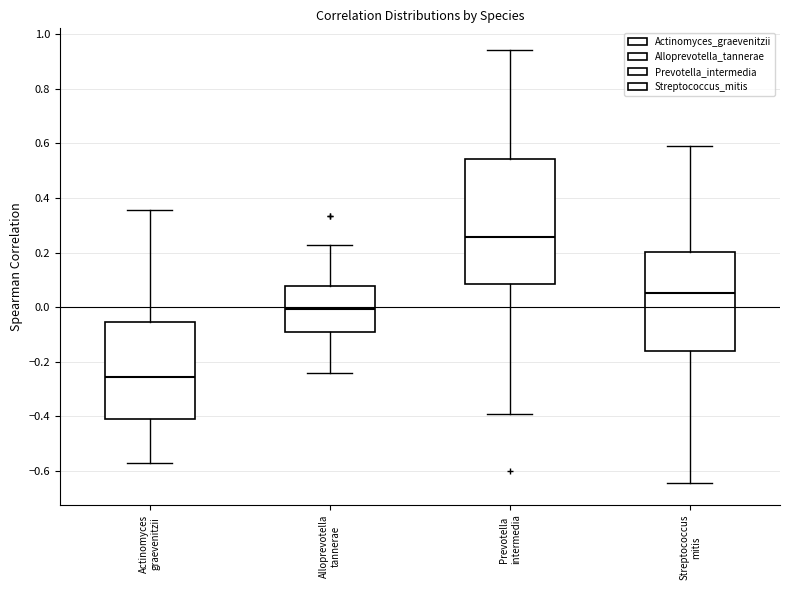

Which box has the highest median line?

Prevotella intermedia